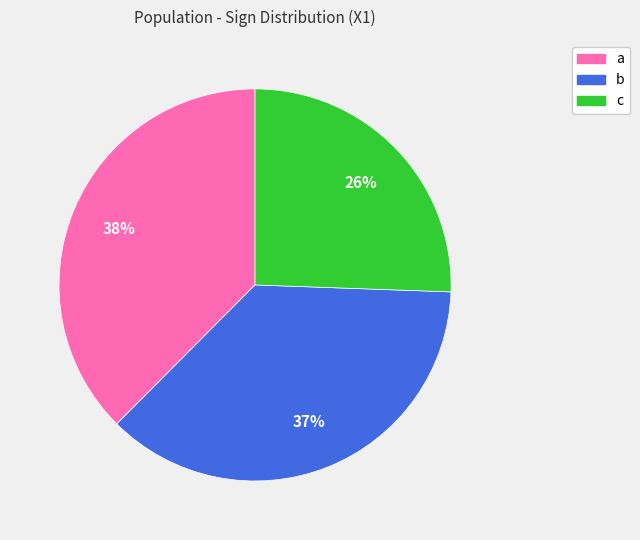

Count the number of slices in the pie.

3